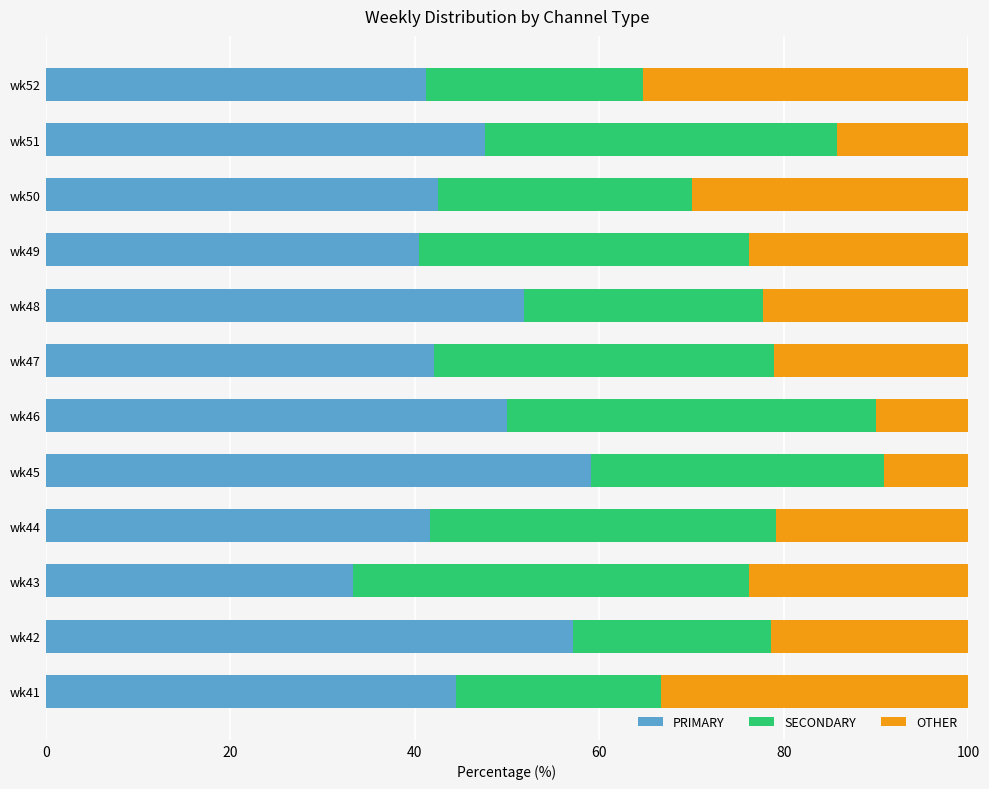

What is the total value across all series at wk49?

100.0